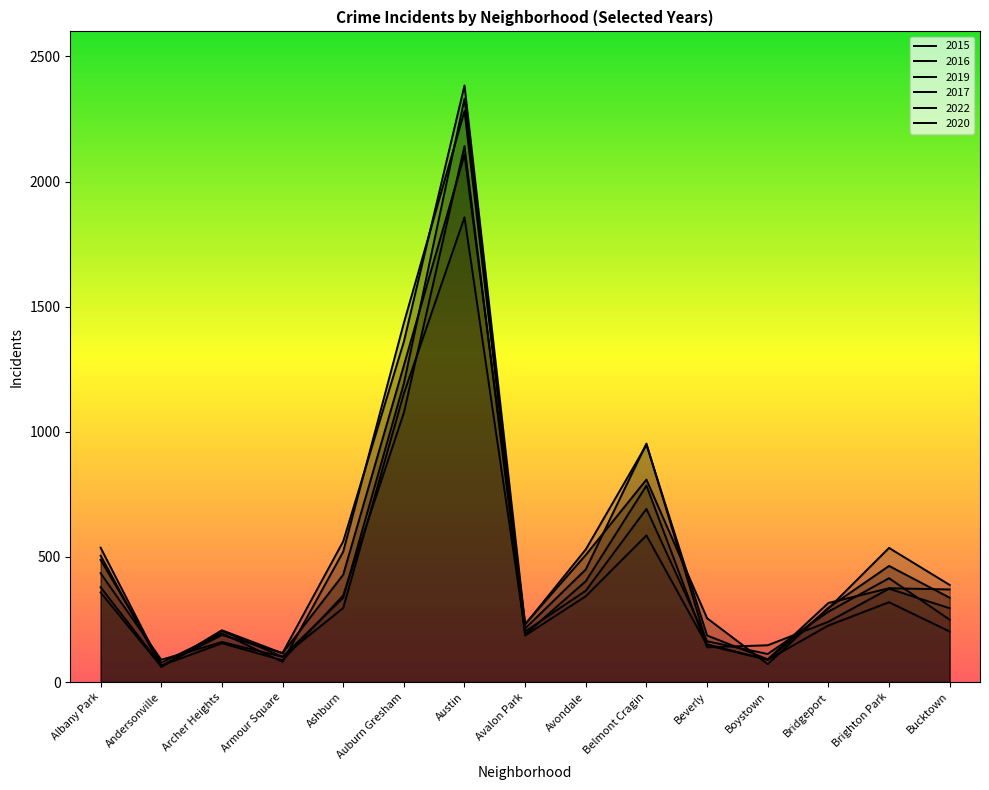

What is the average value of the 2020 series?

423